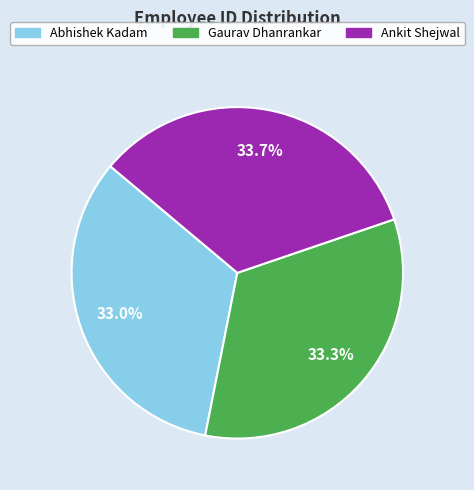

To the nearest percent, what is the average slice percentage?

33%